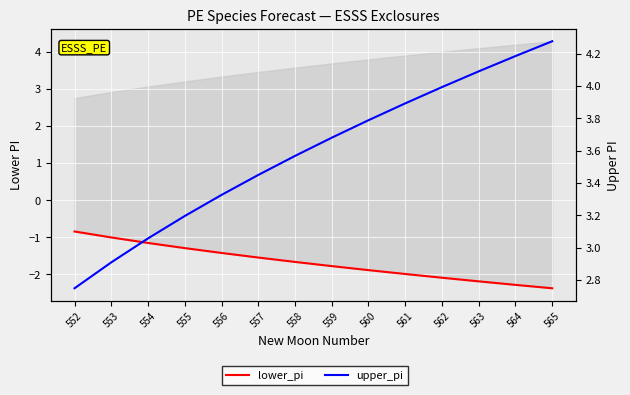

True or false: lower_pi and upper_pi cross at least once.

False